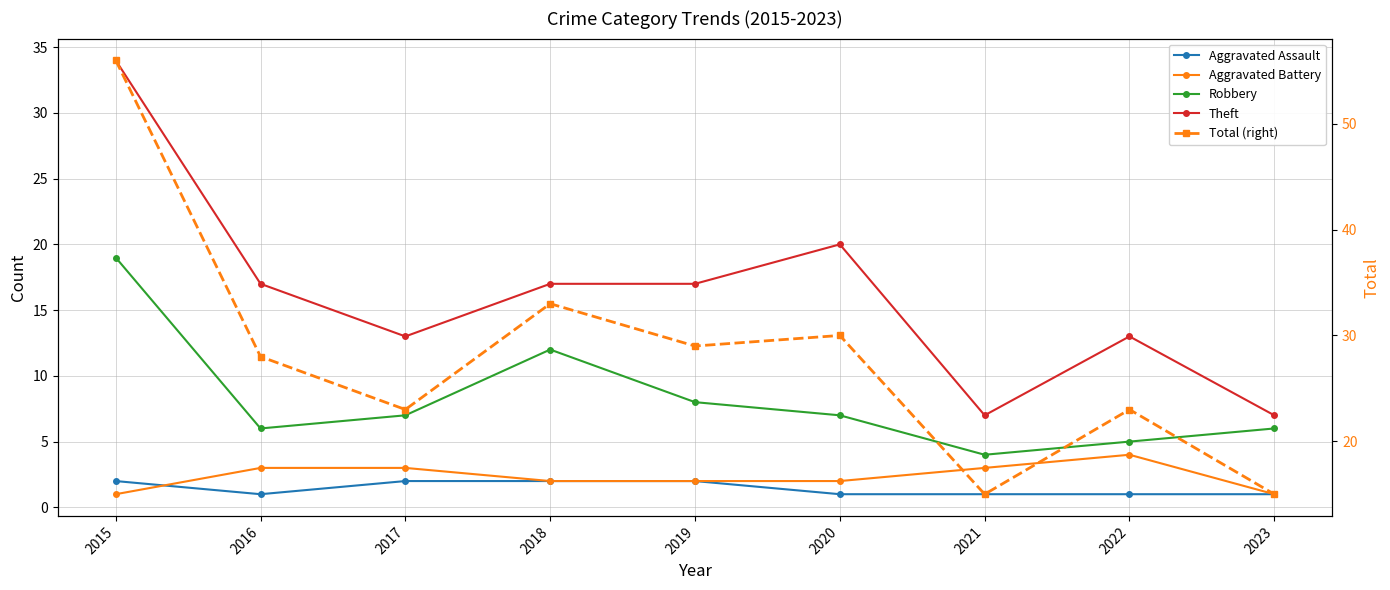

Reading left to right, what are all the values shown in this chart?

Aggravated Assault: 2	1	2	2	2	1	1	1	1
Aggravated Battery: 1	3	3	2	2	2	3	4	1
Robbery: 19	6	7	12	8	7	4	5	6
Theft: 34	17	13	17	17	20	7	13	7
Total (right): 56	28	23	33	29	30	15	23	15